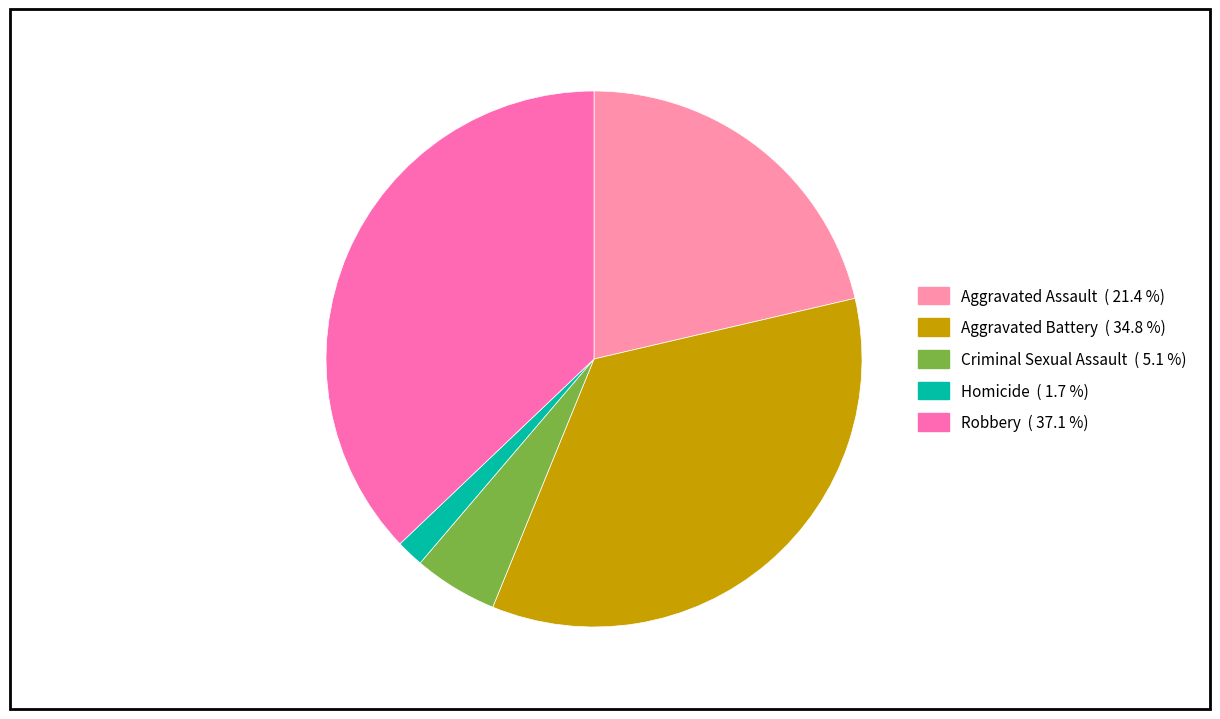

How many slices are in this pie chart?

5